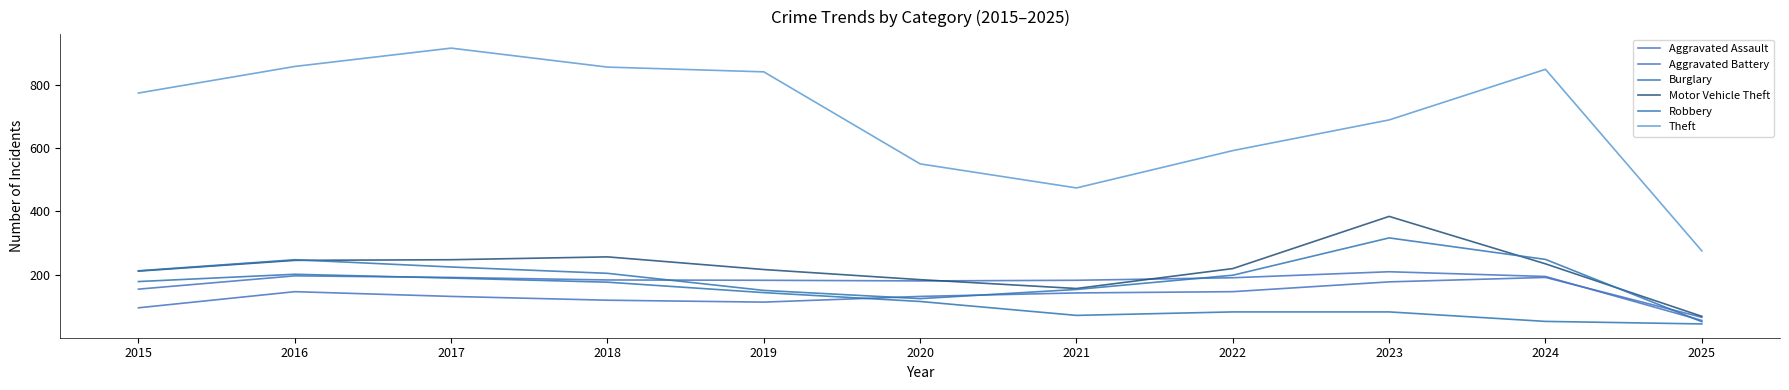

Reading left to right, extract all data points from this chart.

Aggravated Assault: 95	146	131	119	113	131	142	146	177	191	65
Aggravated Battery: 154	196	191	183	182	180	182	190	209	194	55
Burglary: 178	201	189	176	143	115	71	82	82	52	44
Motor Vehicle Theft: 211	245	247	256	216	184	156	219	384	234	68
Robbery: 212	247	224	204	150	124	153	198	316	248	51
Theft: 774	858	916	856	841	550	474	592	689	849	275